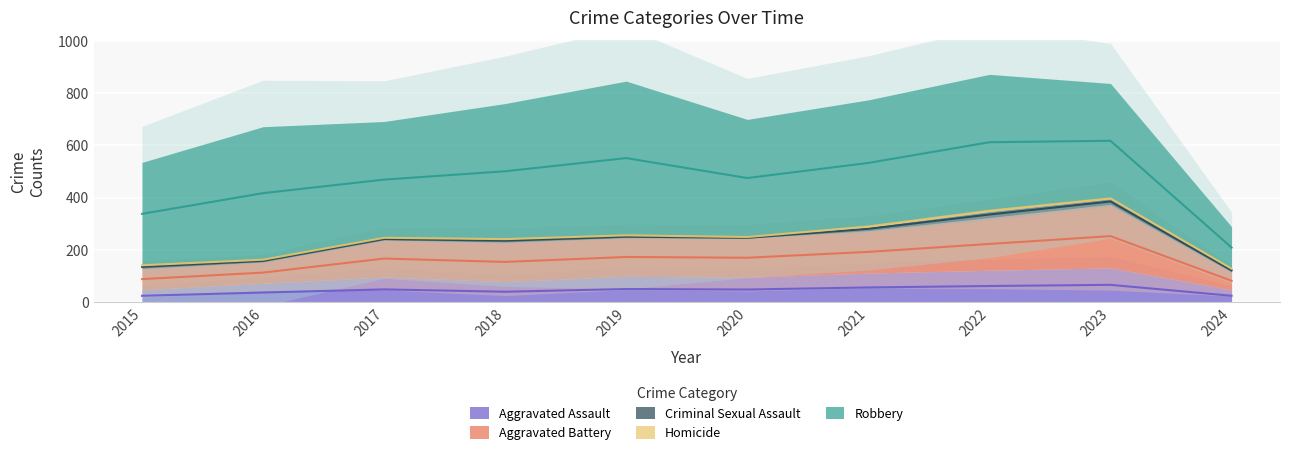

At which label is Homicide closest to 2?

2019